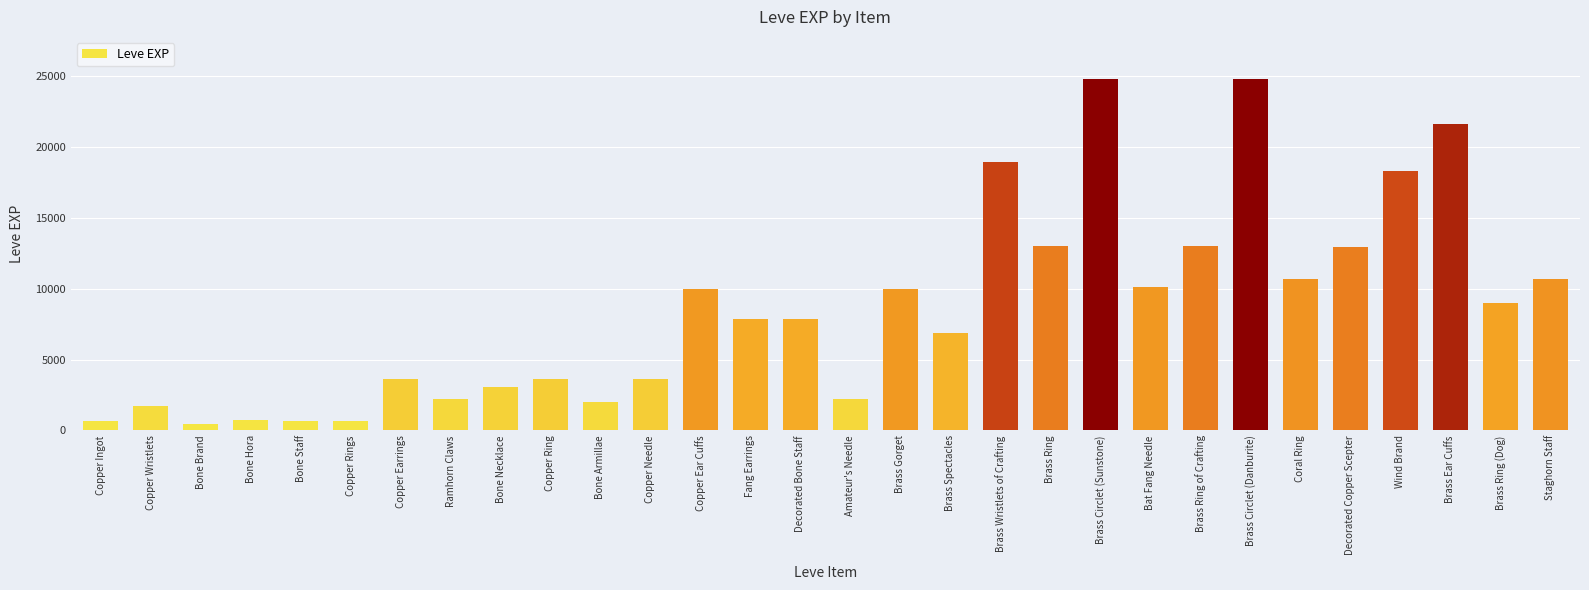

What is the difference between the maximum and minimum values?

24340